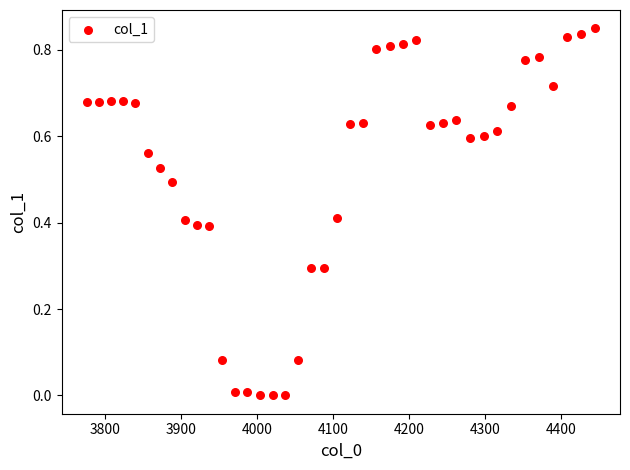

What is the range of X values (max minus min)?

667.4